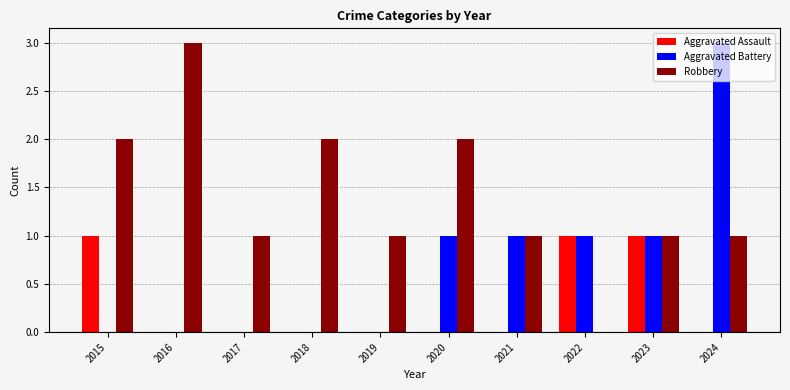

Which series has the largest total across all categories?

Robbery